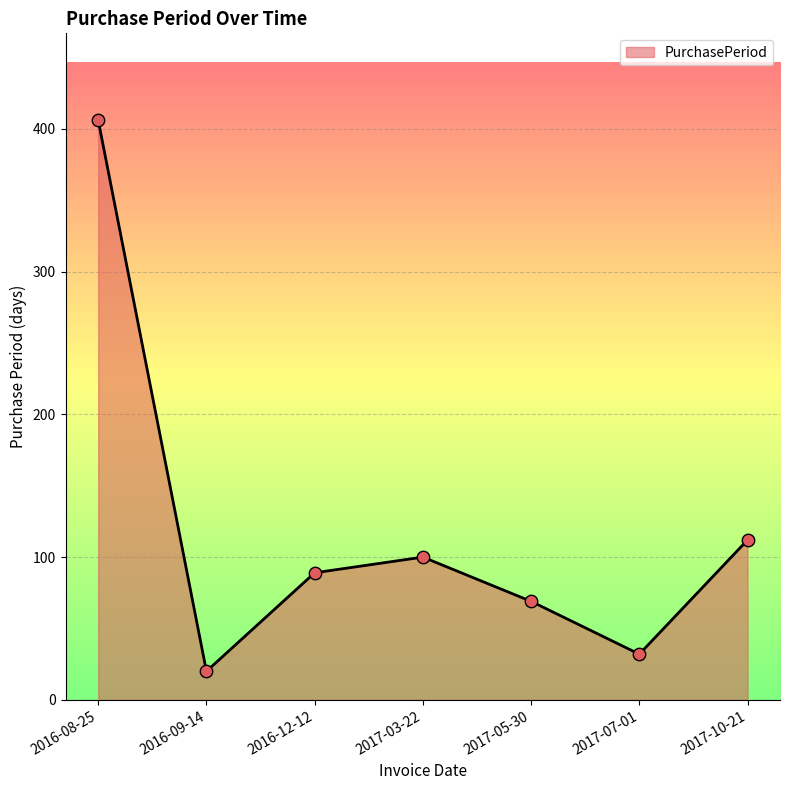

Approximately how many times larger is the value at 2017-10-21 compared to 2017-07-01?

3.5